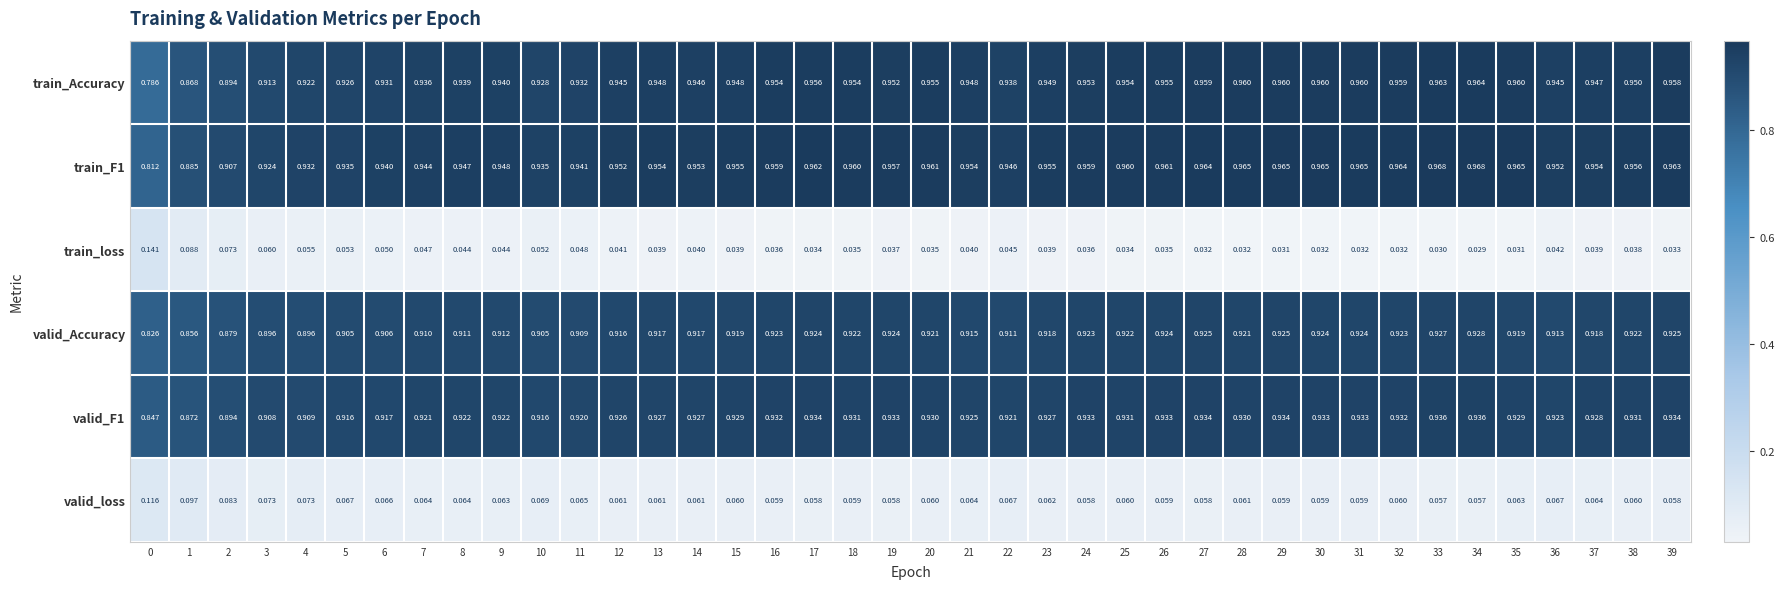

Which series has the widest spread of values?

train_Accuracy